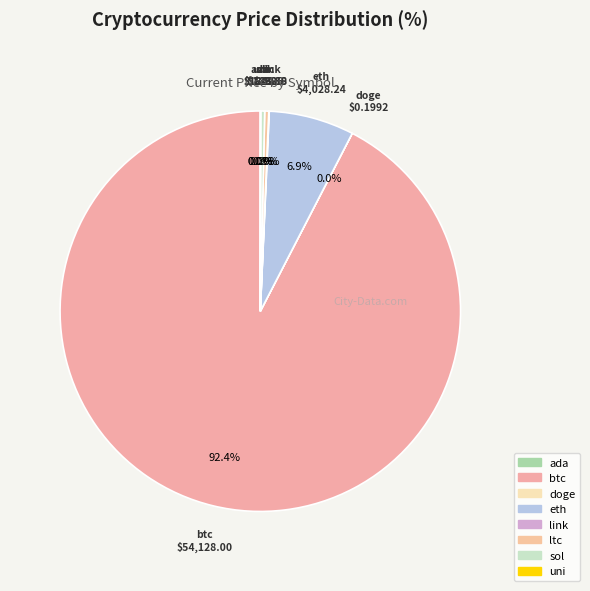

Is it true that ltc is 0% of the pie?

True